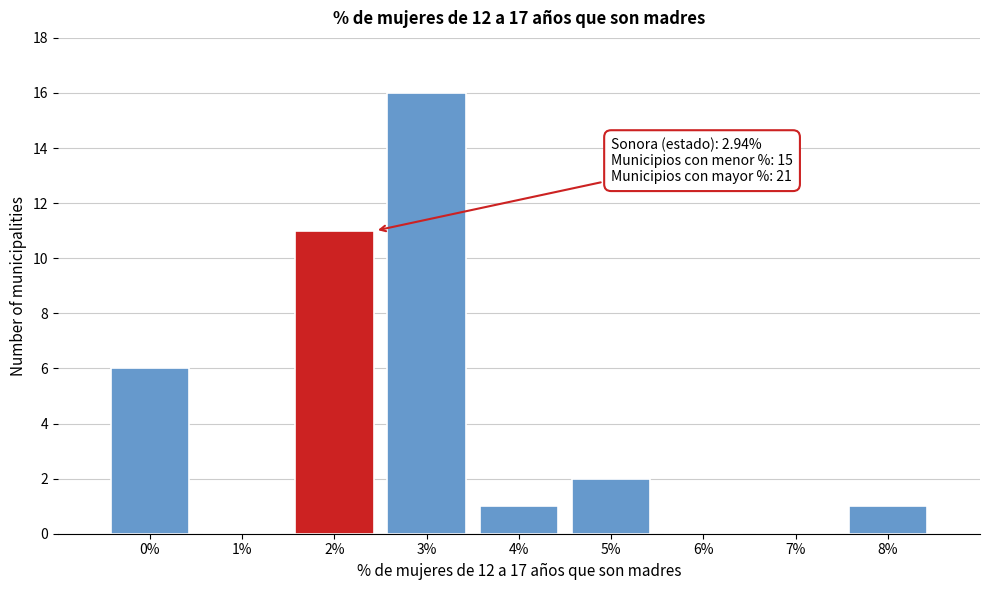

Reading left to right, extract all data points from this chart.

0%=6	1%=0	2%=11	3%=16	4%=1	5%=2	6%=0	7%=0	8%=1